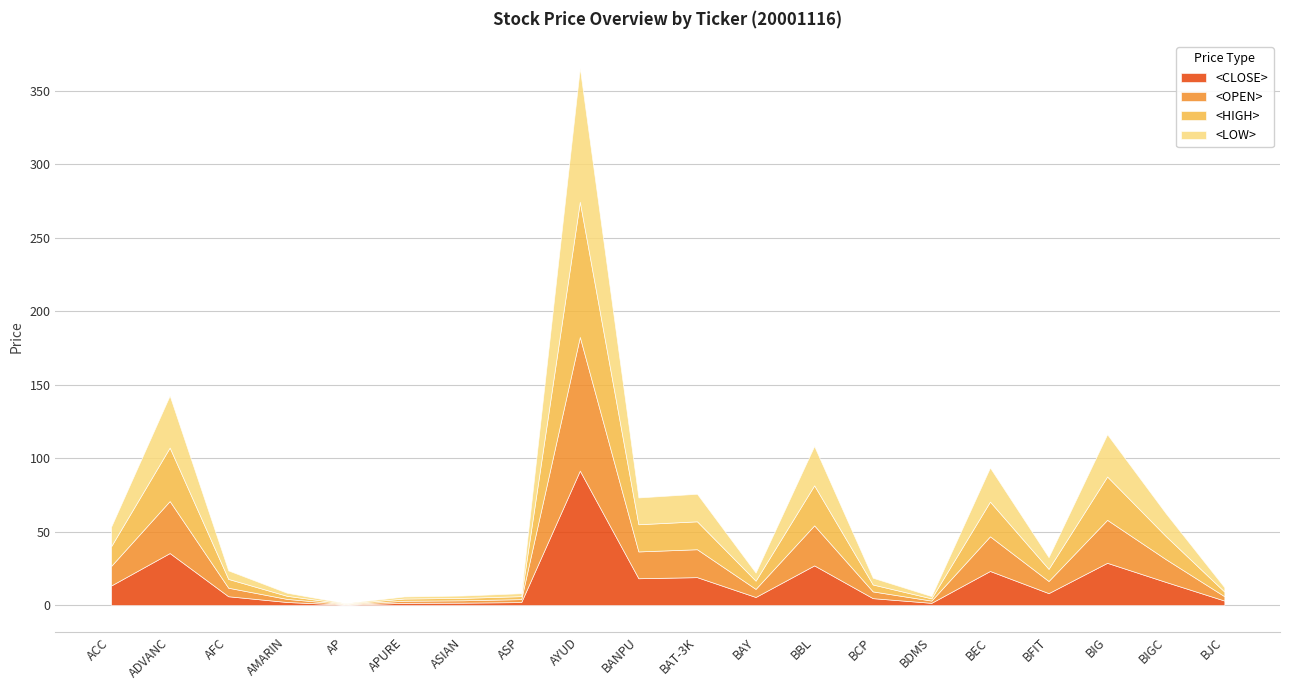

What is the label of the 13th point from the left?

BBL